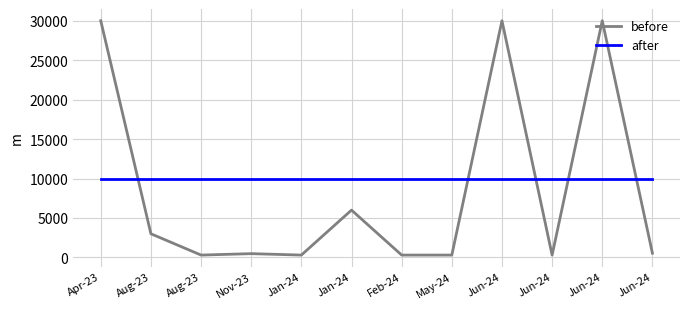

What are all the series names shown in the legend?

before, after